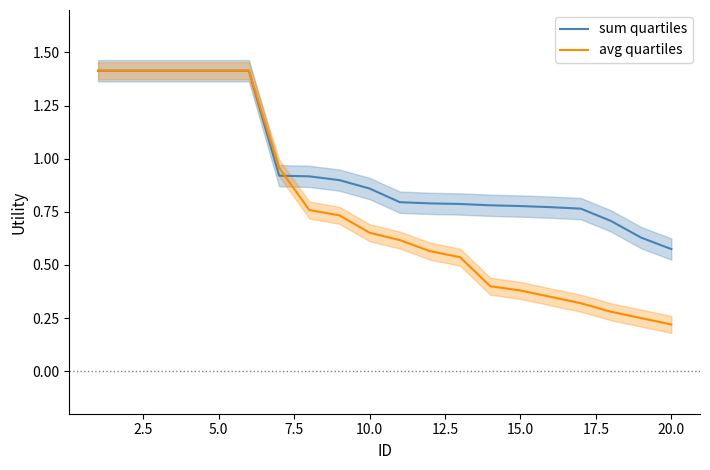

At which label does sum quartiles reach its minimum?

20.0